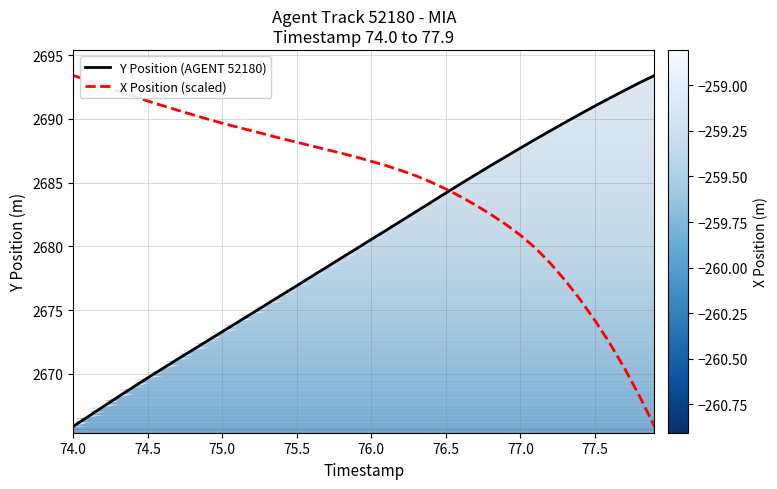

What are all the series names shown in the legend?

Y Position (AGENT 52180), X Position (scaled)